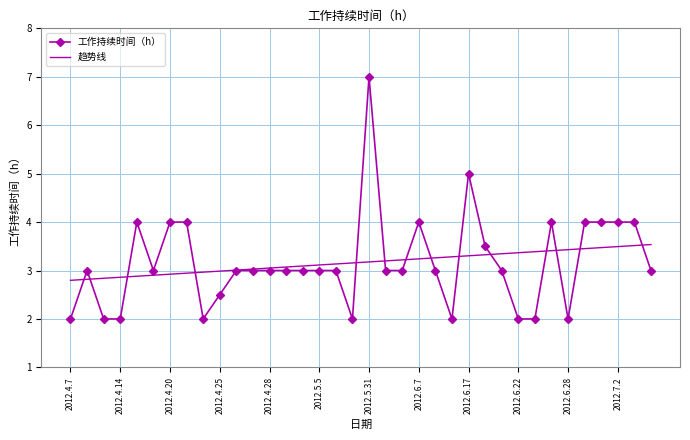

Rank the series by their maximum value, from highest to lowest.

工作持续时间（h）, 趋势线